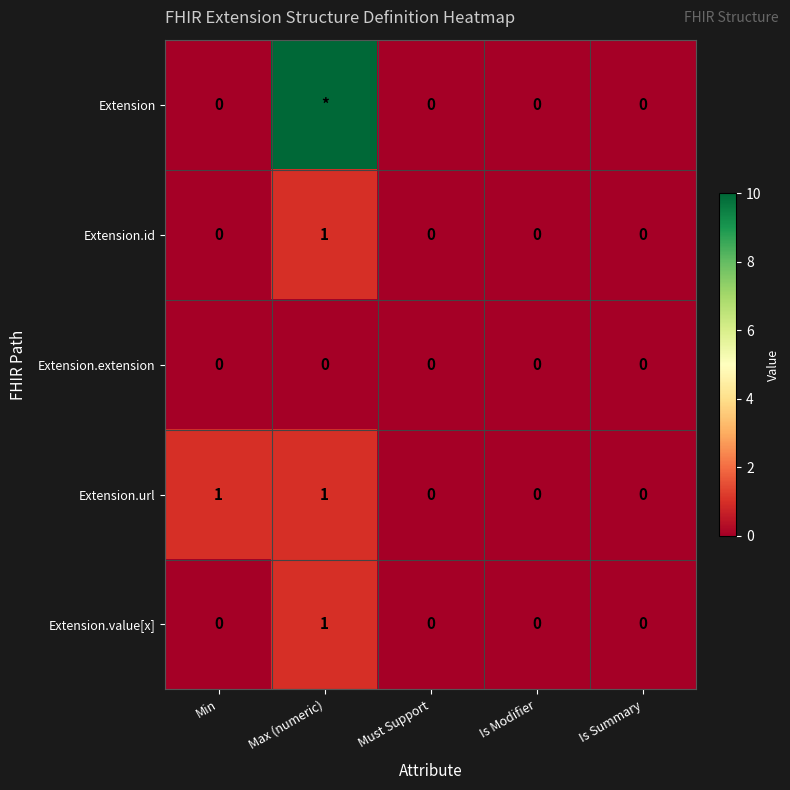

Count the Extension.url values in the range 0 to 1.

5